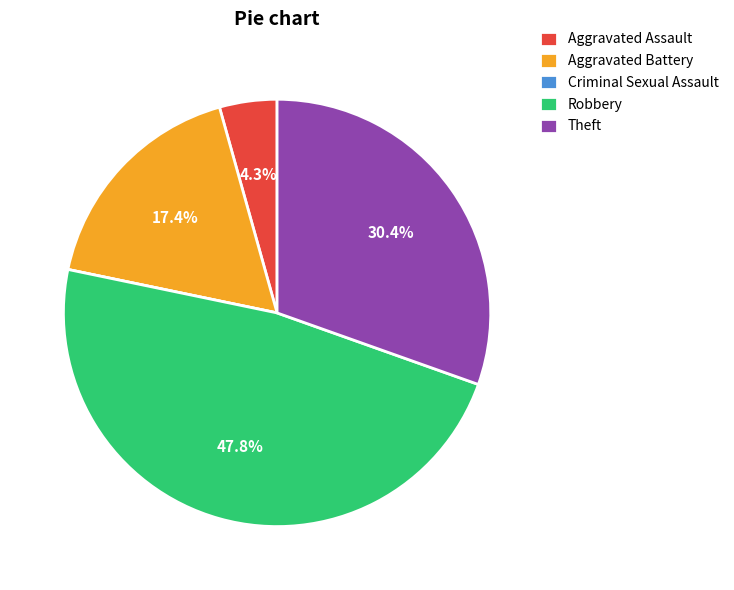

True or false: Theft accounts for 30% of the total.

True